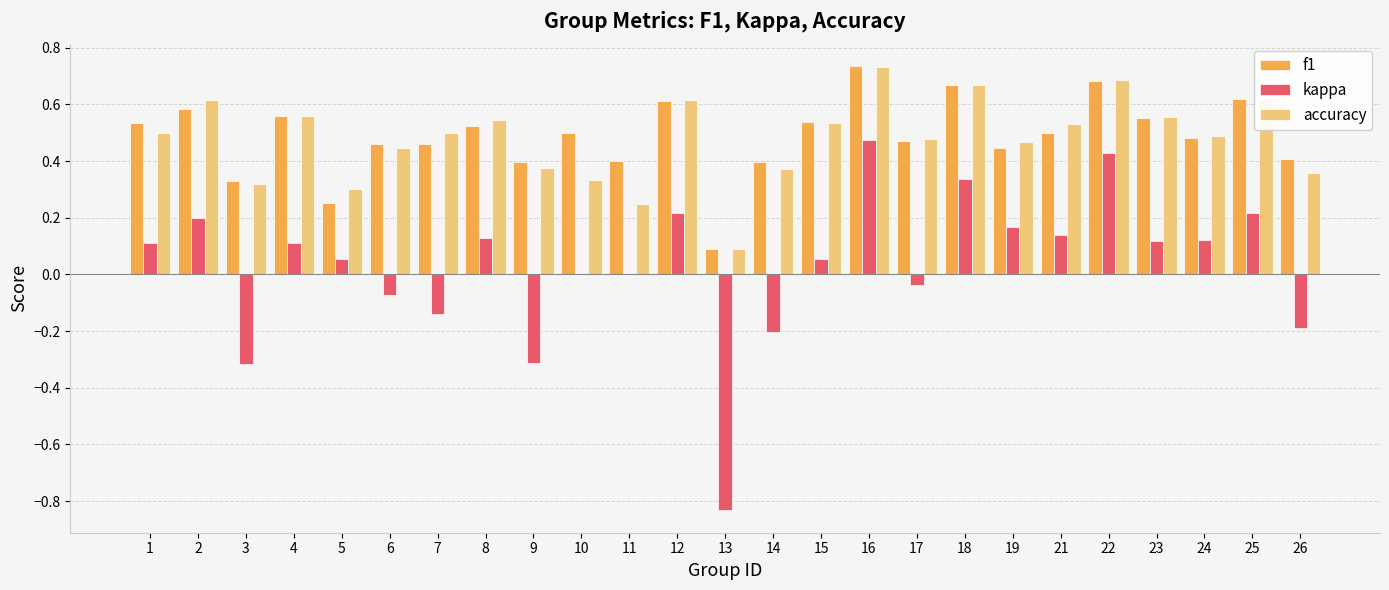

What are all the series names shown in the legend?

f1, kappa, accuracy